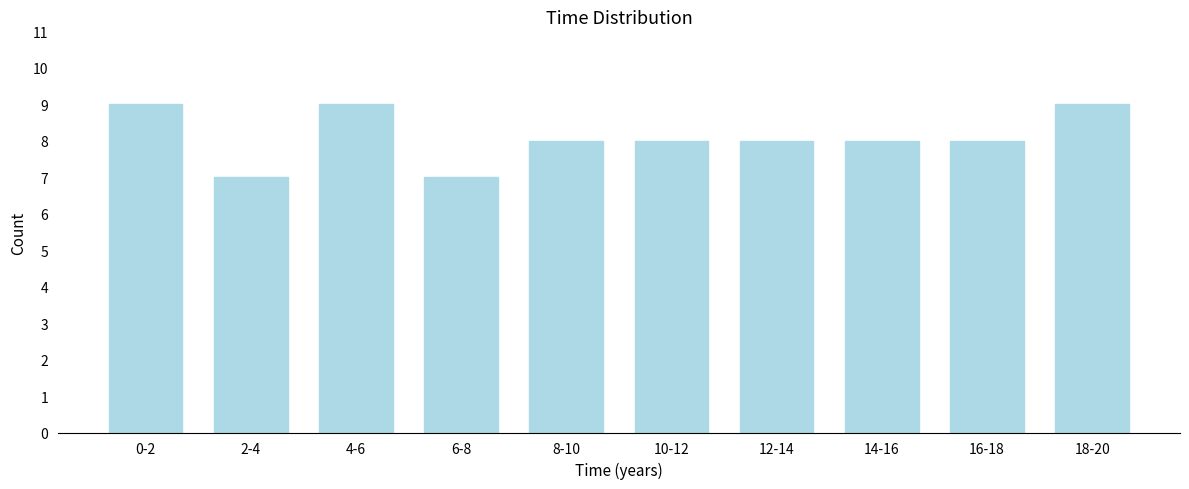

Reading left to right, what are all the values shown in this chart?

9	7	9	7	8	8	8	8	8	9